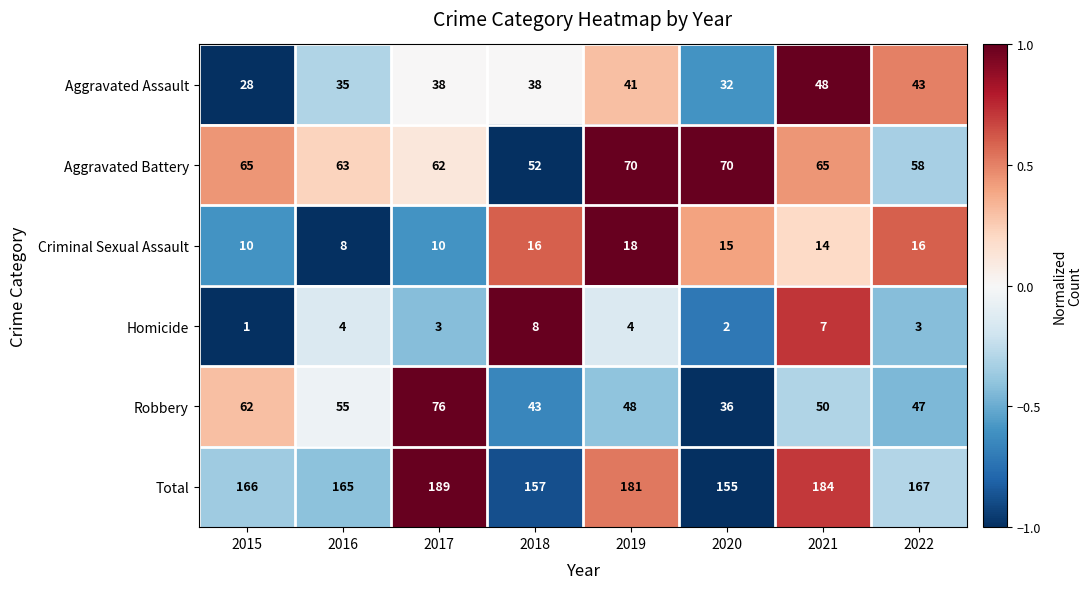

At which category is the sum across all series the highest?

2017